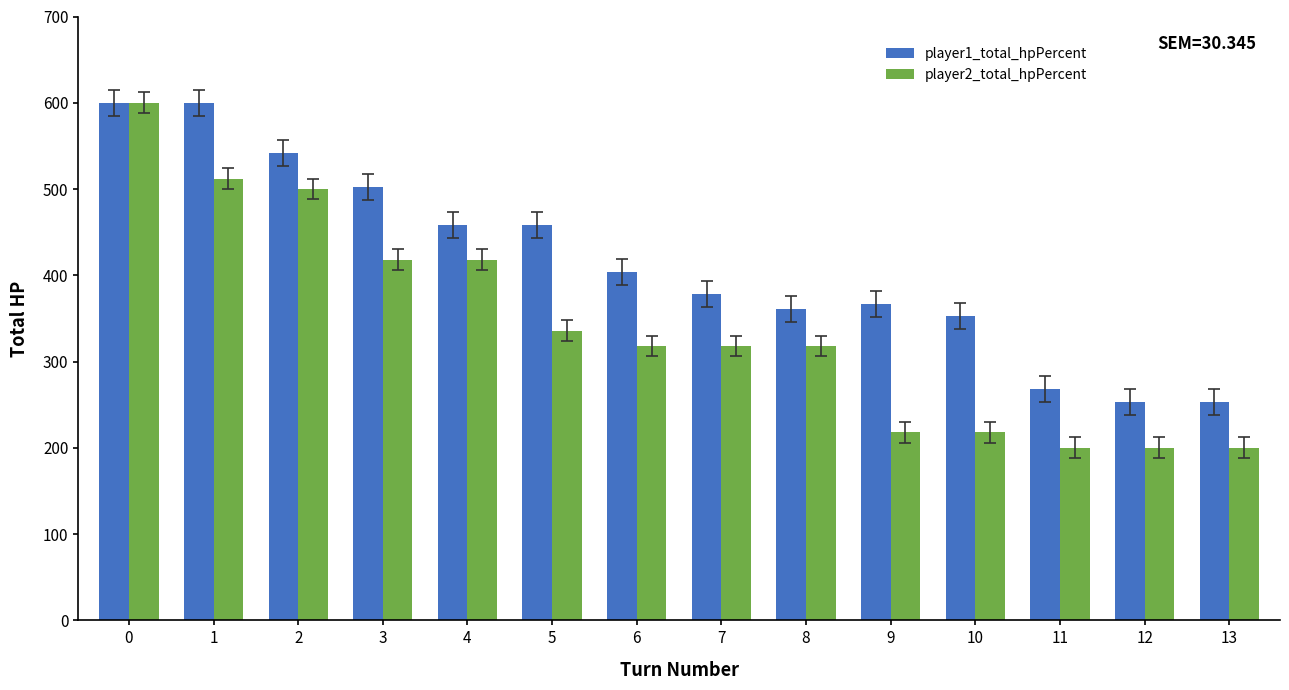

What are all the series names shown in the legend?

player1_total_hpPercent, player2_total_hpPercent